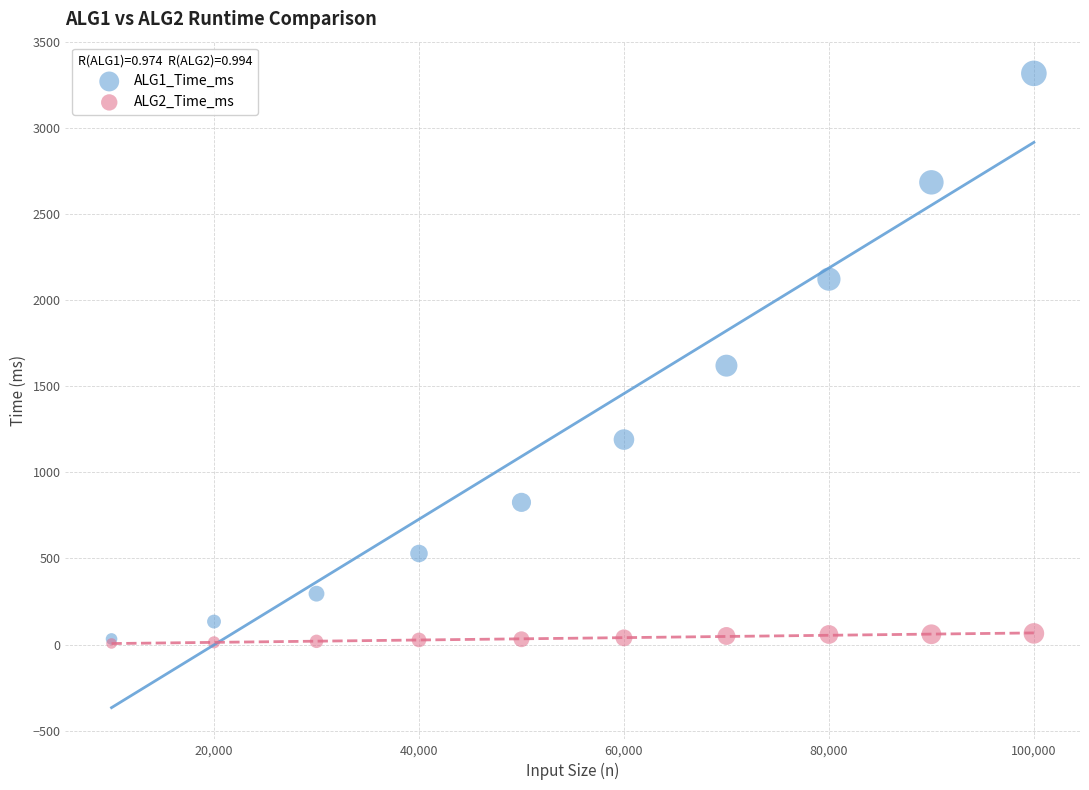

Across all series, what Y value is closest to 1661?

1619.4